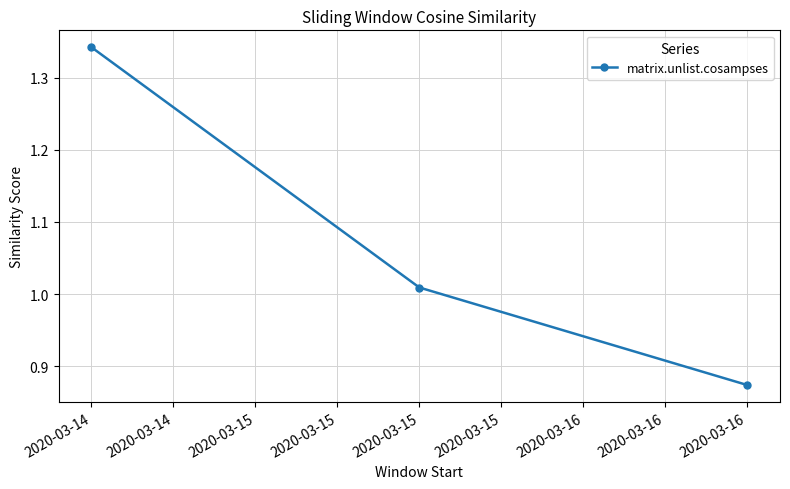

List the labels in order of value, largest first.

2020-03-14, 2020-03-15, 2020-03-16